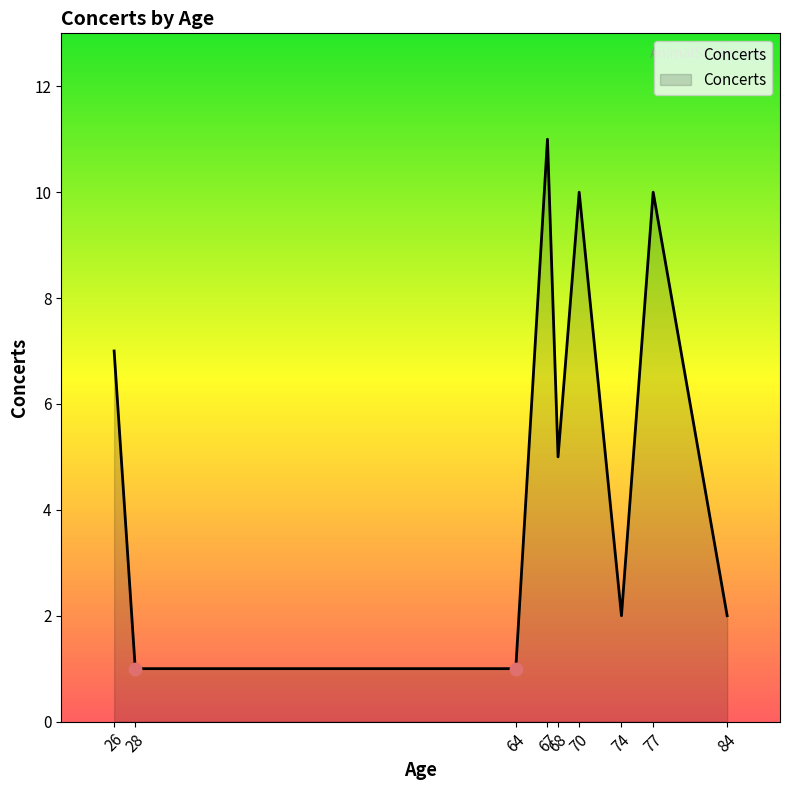

What is the ratio of the value at 84 to the value at 28?

2.0